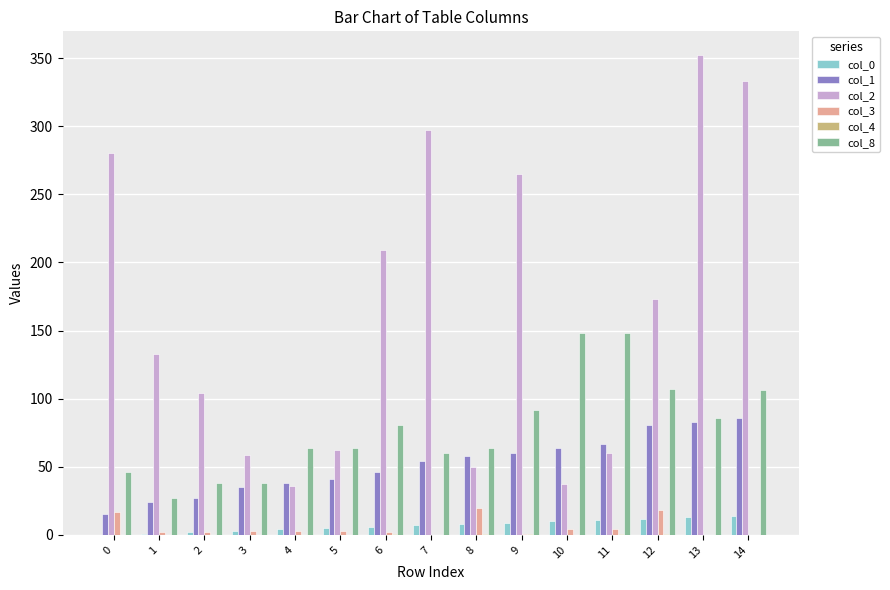

Is the value of col_2 at 2 greater than the value of col_3 at 10?

Yes